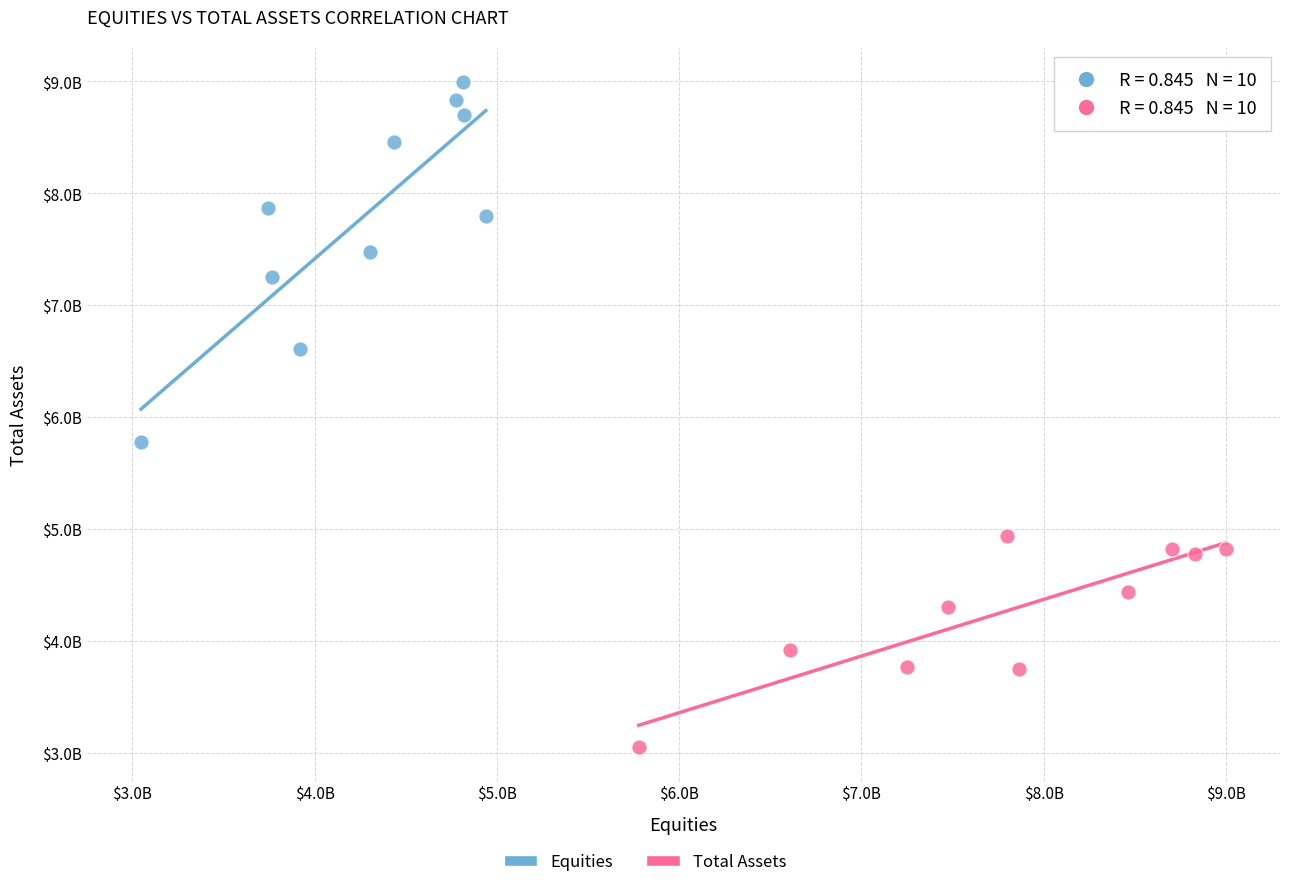

Which series has the widest spread of Y values?

Equities